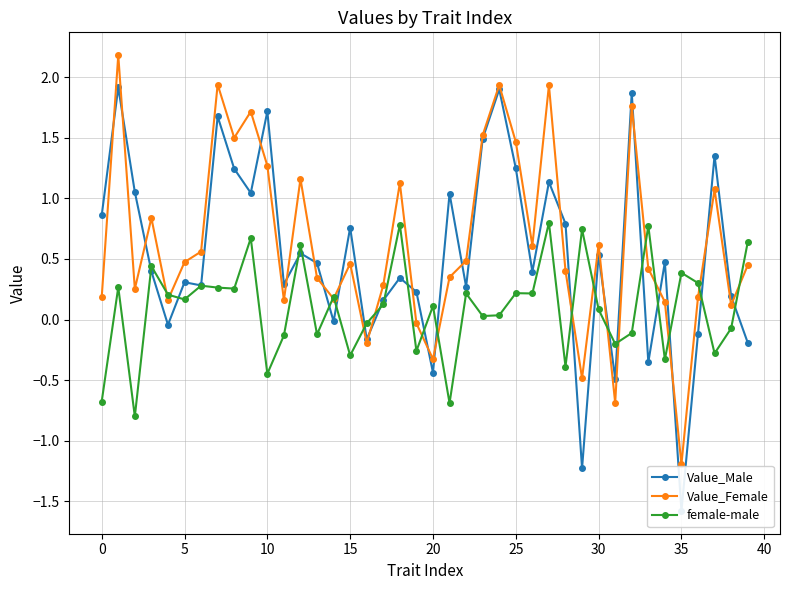

What is the value of the Value_Female point at the 2nd from the left?

2.2